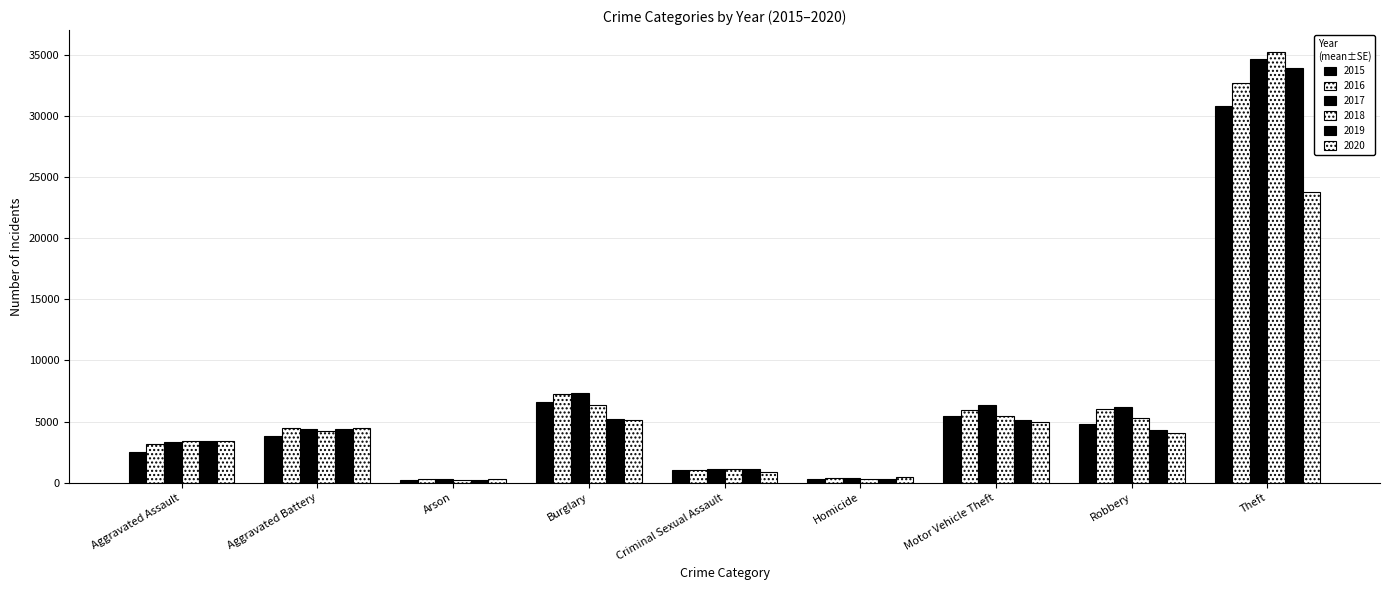

How many groups of bars are there?

9